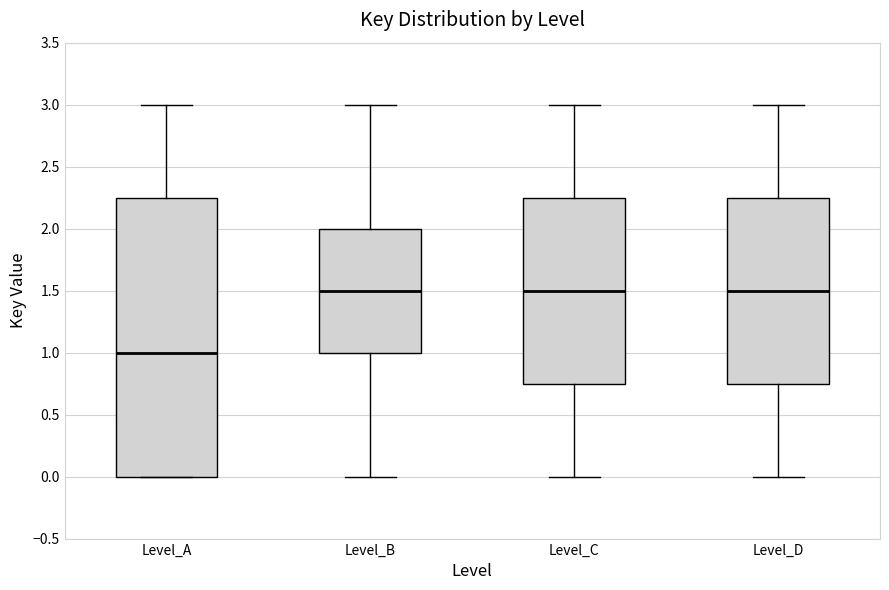

Where is the lower edge of the box for Level_B on the y-axis? The values are not printed on the chart, so give them approximately, as read against the axis.

1.00